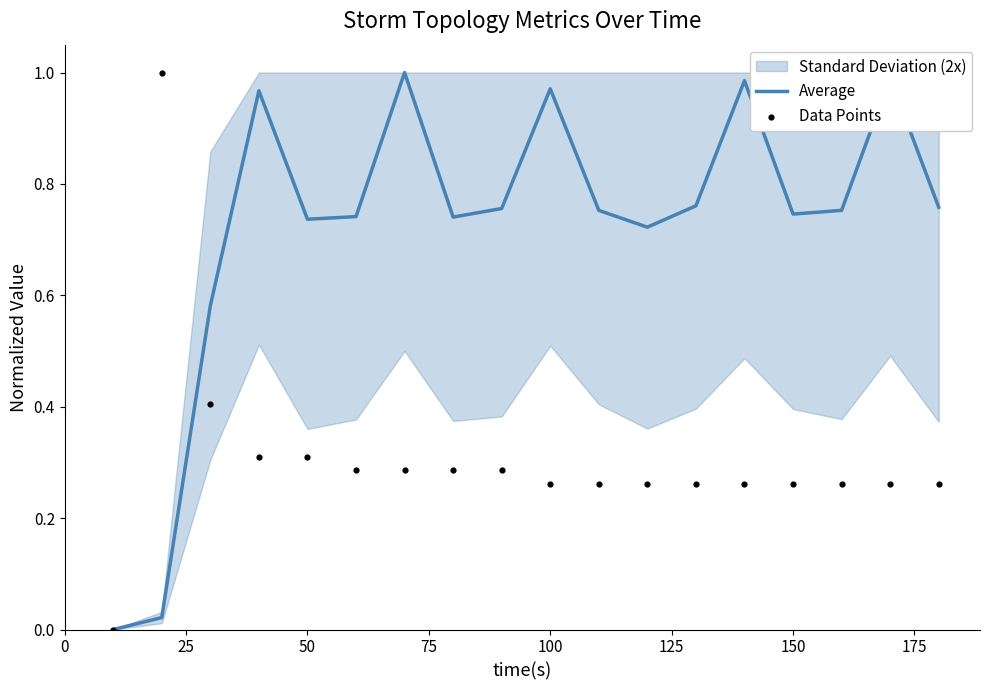

Which series has the largest total across all categories?

Average